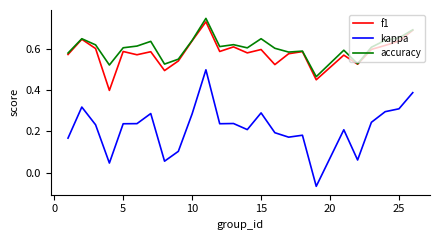

True or false: kappa and accuracy intersect in this chart.

False